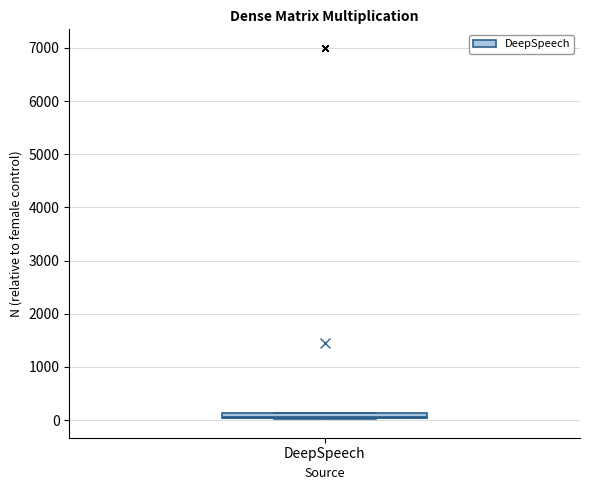

Where is the lower edge of the box for DeepSpeech on the y-axis? The values are not printed on the chart, so give them approximately, as read against the axis.

0